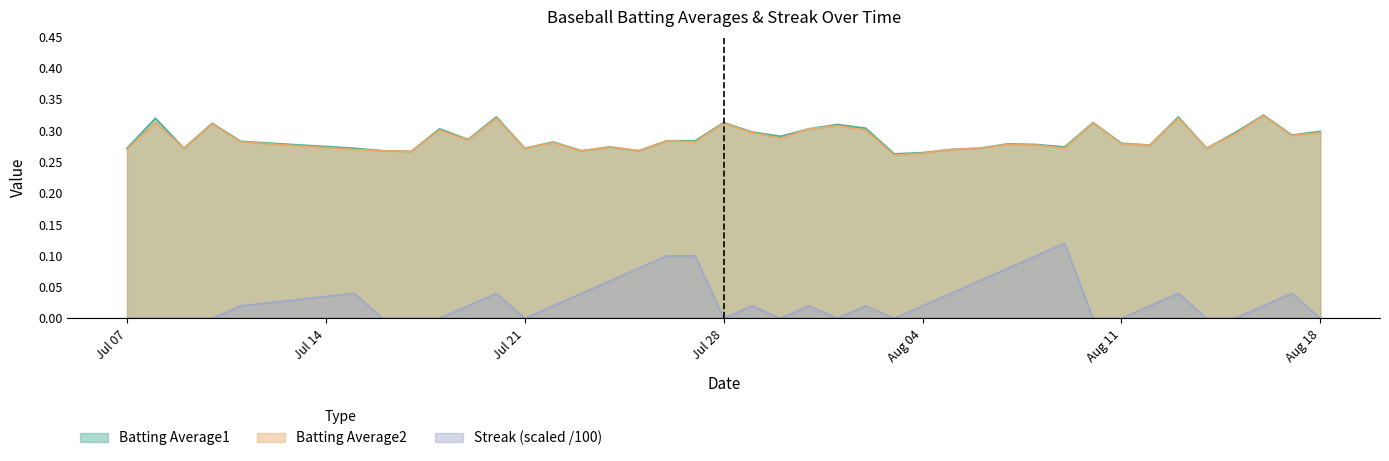

Which category has the lowest value in the Streak series?

Jul 07